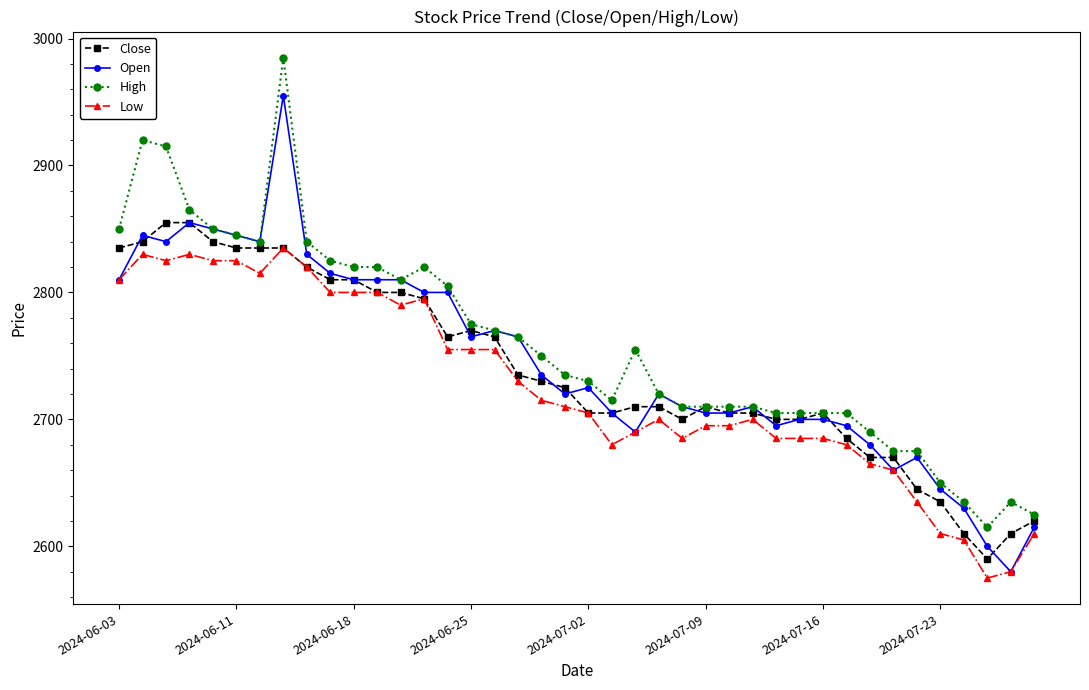

Rank the series by their maximum value, from lowest to highest.

Low, Close, Open, High